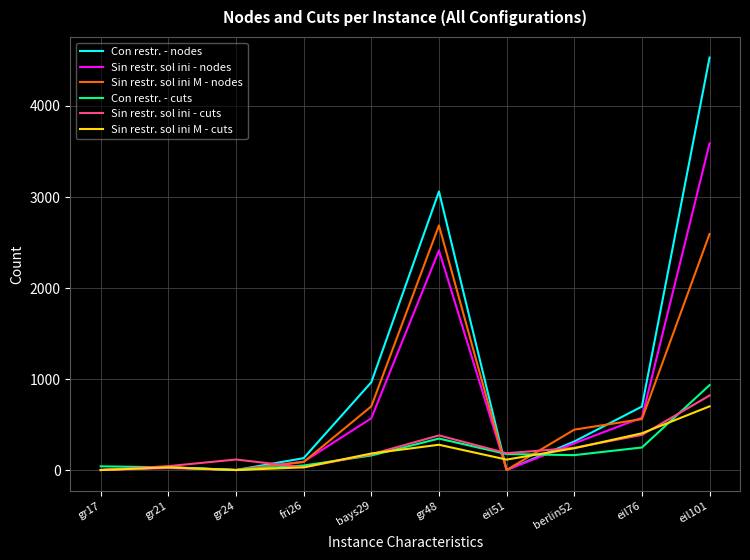

After their last crossing, which series has the higher values: Sin restr. sol ini M - cuts or Sin restr. sol ini M - nodes?

Sin restr. sol ini M - nodes